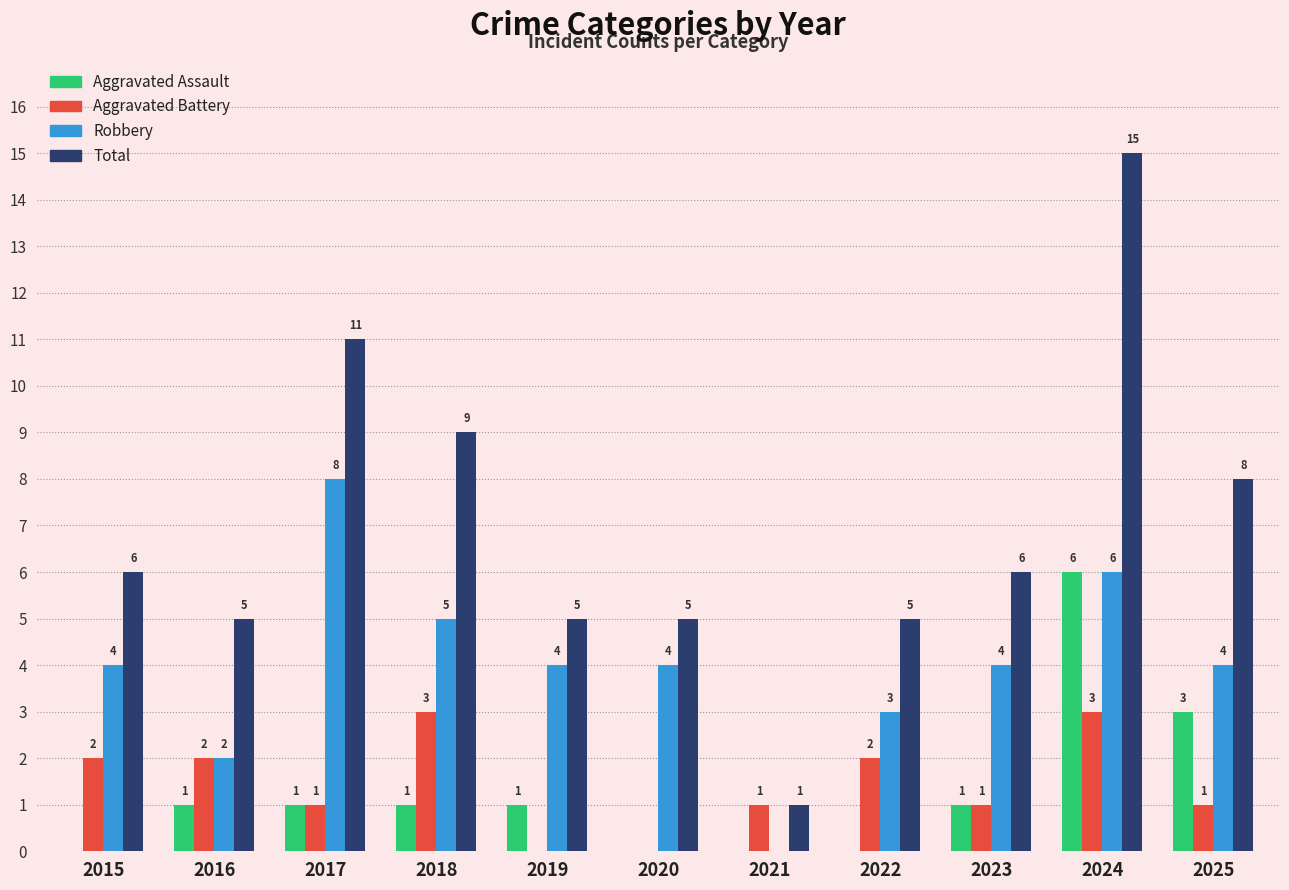

What is the total value across all series at 2016?

10